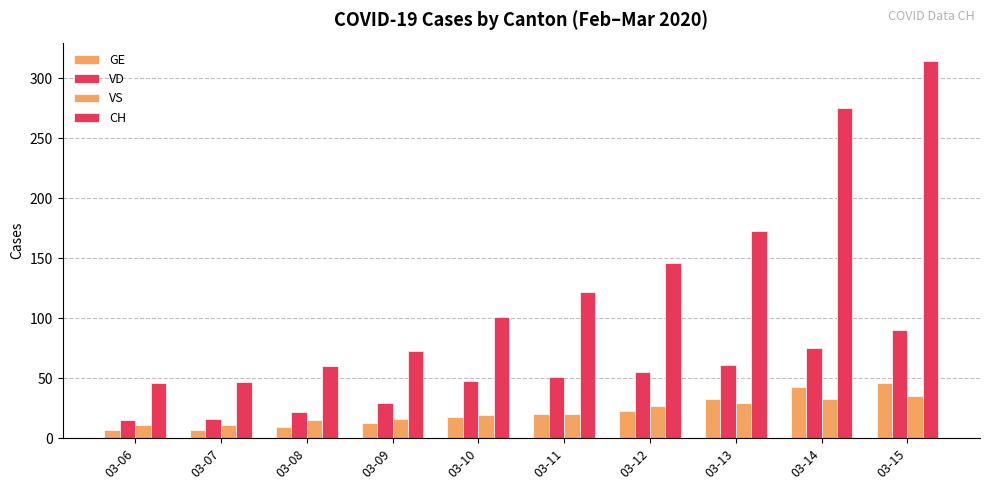

How many groups of bars are there?

10